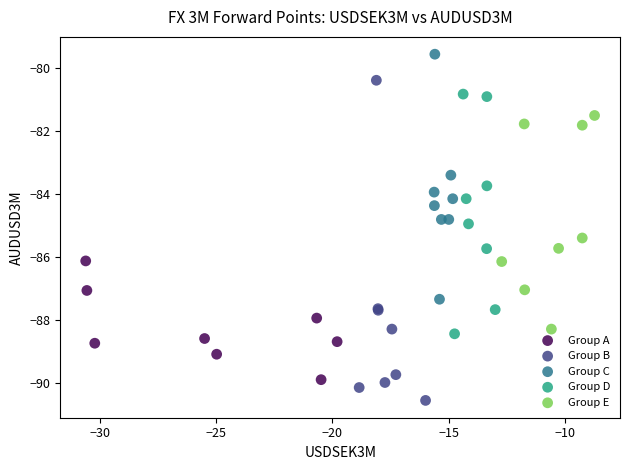

Which series contains the highest Y value?

Group C